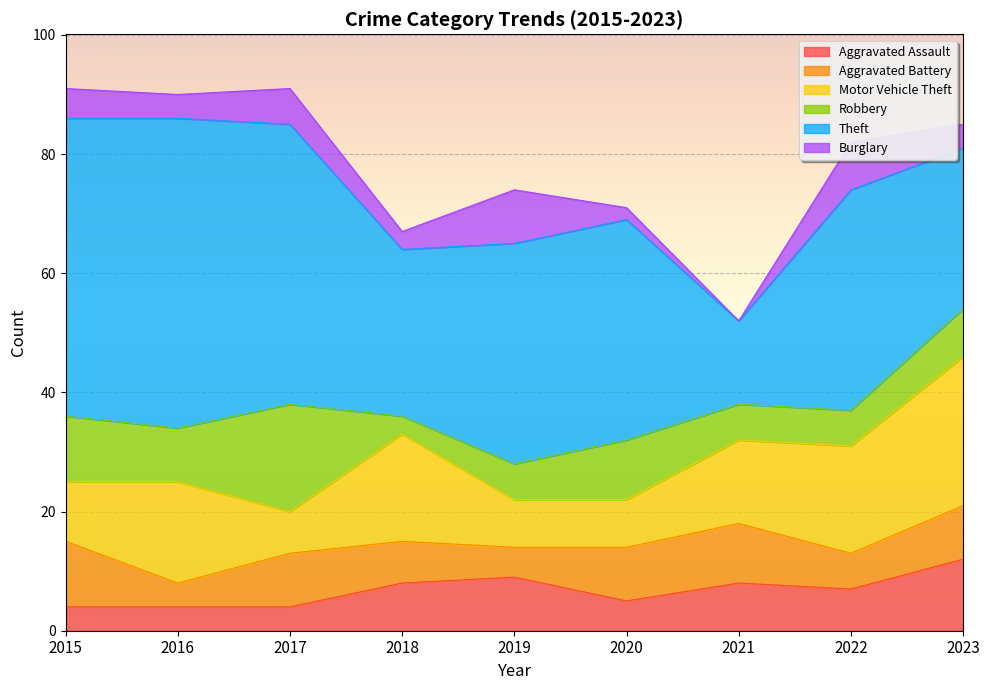

Reading left to right, list all the values displayed in this chart.

Aggravated Assault: 2015=4	2016=4	2017=4	2018=8	2019=9	2020=5	2021=8	2022=7	2023=12
Aggravated Battery: 2015=11	2016=4	2017=9	2018=7	2019=5	2020=9	2021=10	2022=6	2023=9
Motor Vehicle Theft: 2015=10	2016=17	2017=7	2018=18	2019=8	2020=8	2021=14	2022=18	2023=25
Robbery: 2015=11	2016=9	2017=18	2018=3	2019=6	2020=10	2021=6	2022=6	2023=8
Theft: 2015=50	2016=52	2017=47	2018=28	2019=37	2020=37	2021=14	2022=37	2023=27
Burglary: 2015=5	2016=4	2017=6	2018=3	2019=9	2020=2	2021=0	2022=8	2023=4